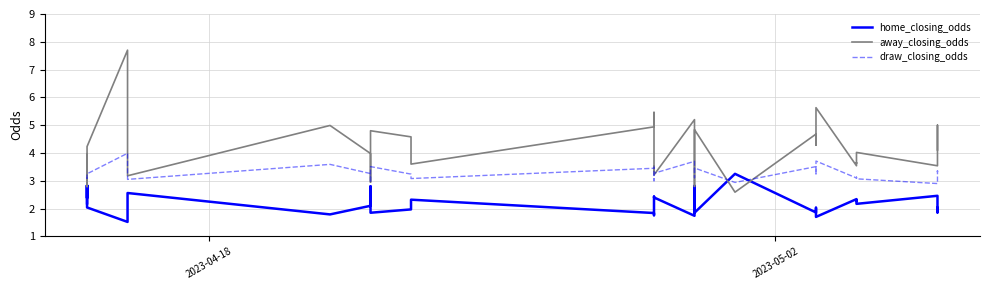

How many values in the away_closing_odds series exceed 3?

35